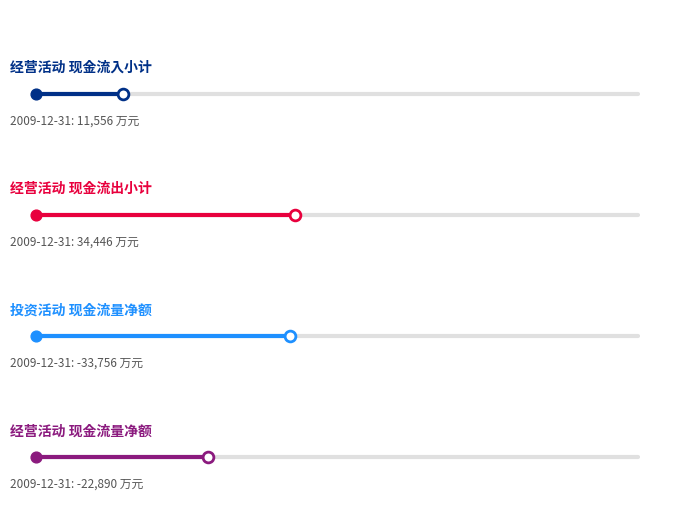

Which series has the widest spread of Y values?

经营活动
现金流入小计